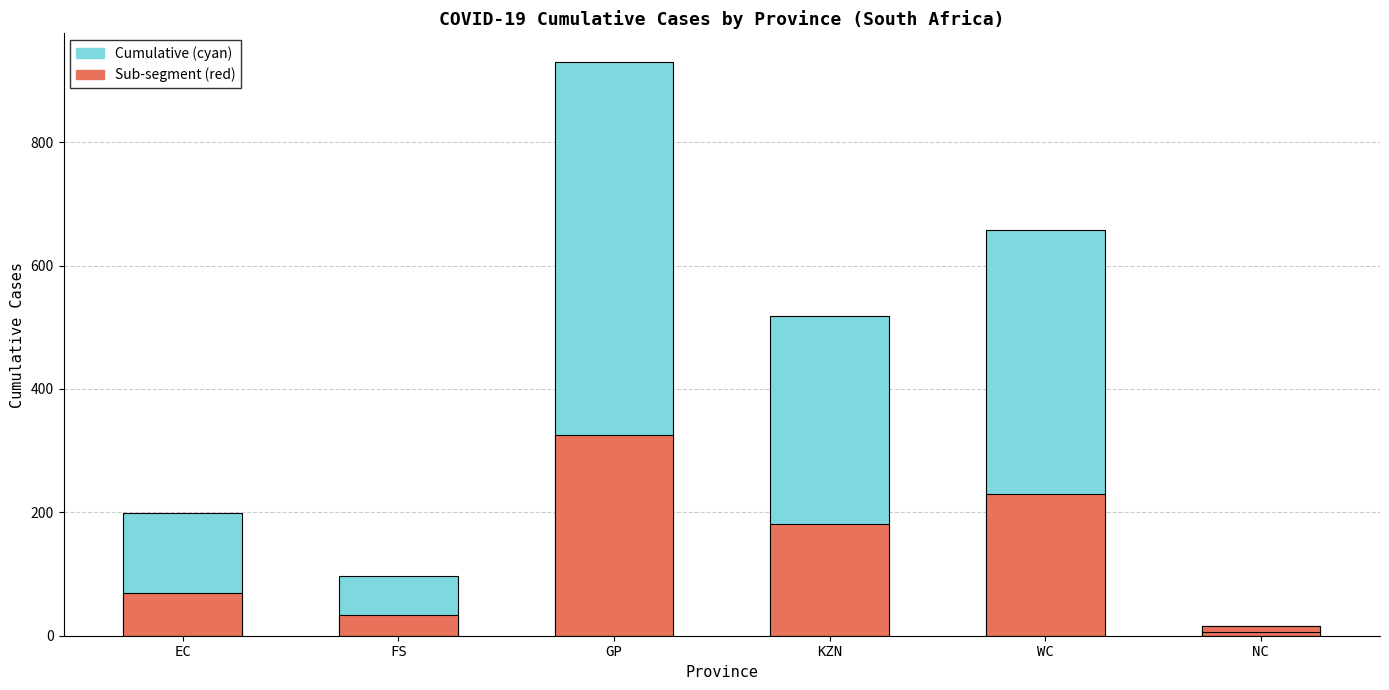

At how many categories does at least one series exceed 861?

1